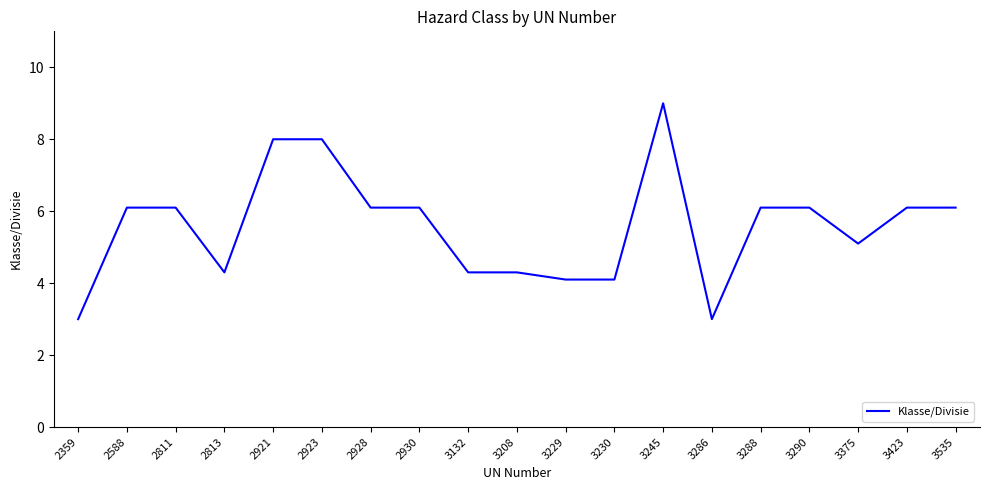

Approximately how many times larger is the value at 3132 compared to 2930?

0.7